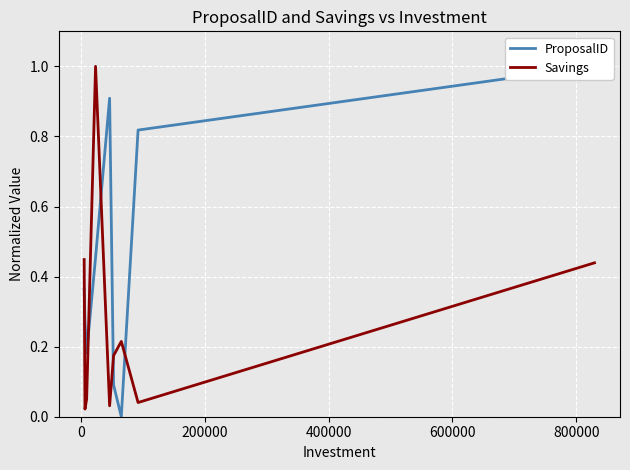

What is the difference between the highest and lowest values at 0?

0.3